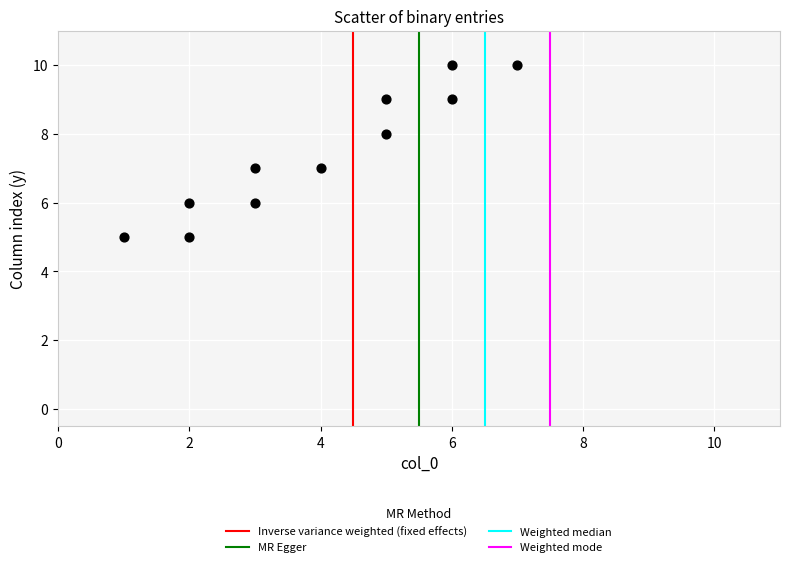

What is the average X value?

4